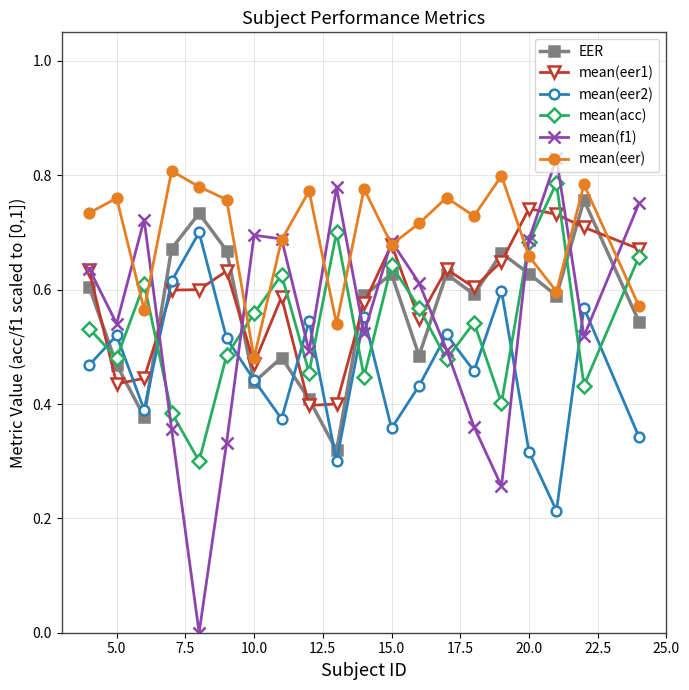

Which series has the largest range (max minus min)?

mean(f1)